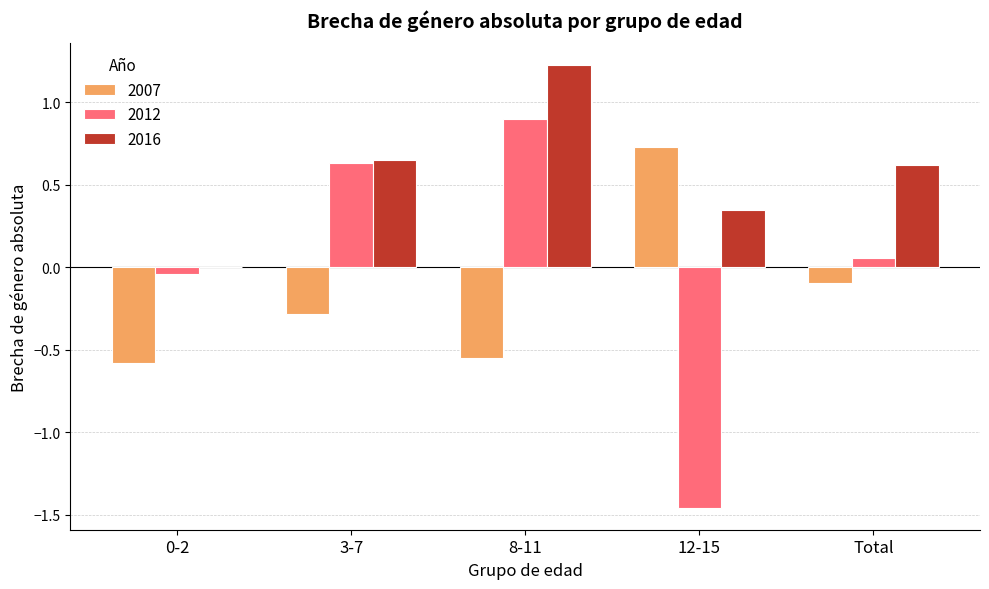

What is the difference between the 2012 values at 12-15 and 0-2?

1.4